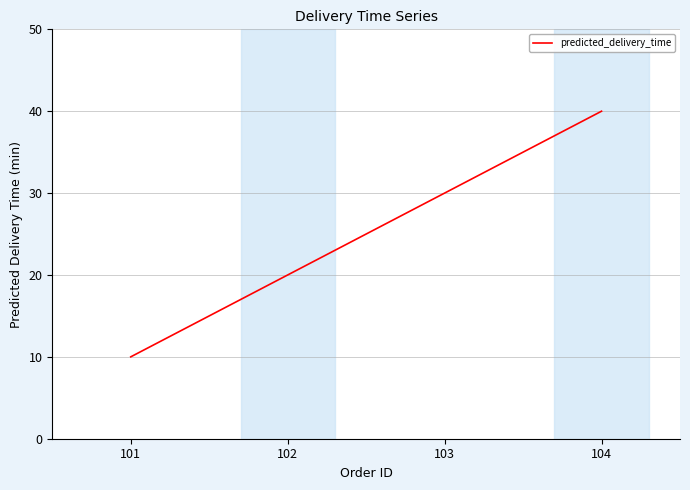

True or false: the data shows 30 at 102.

False